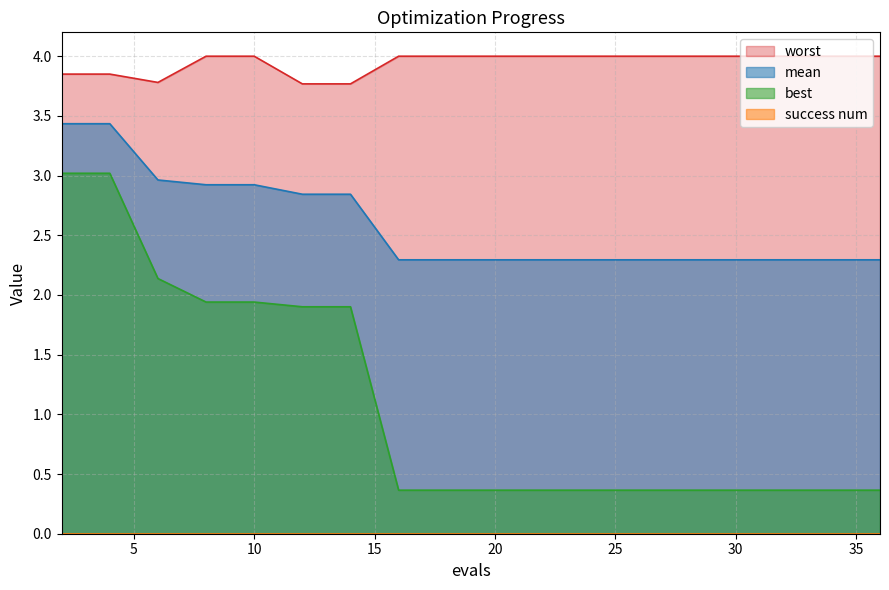

Rank the series at 20 from lowest to highest value.

best, mean, worst